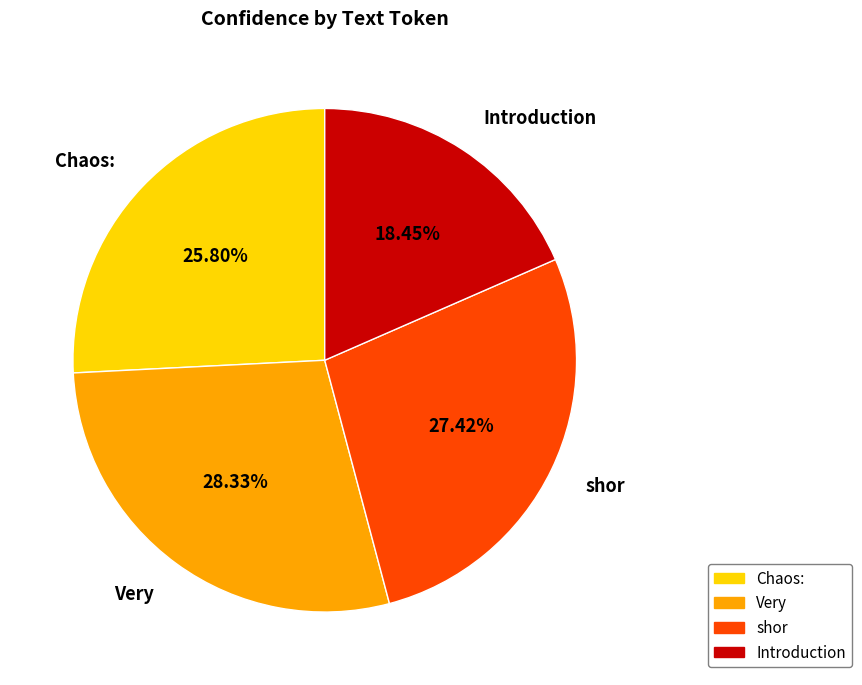

Is Very the majority of the pie?

No